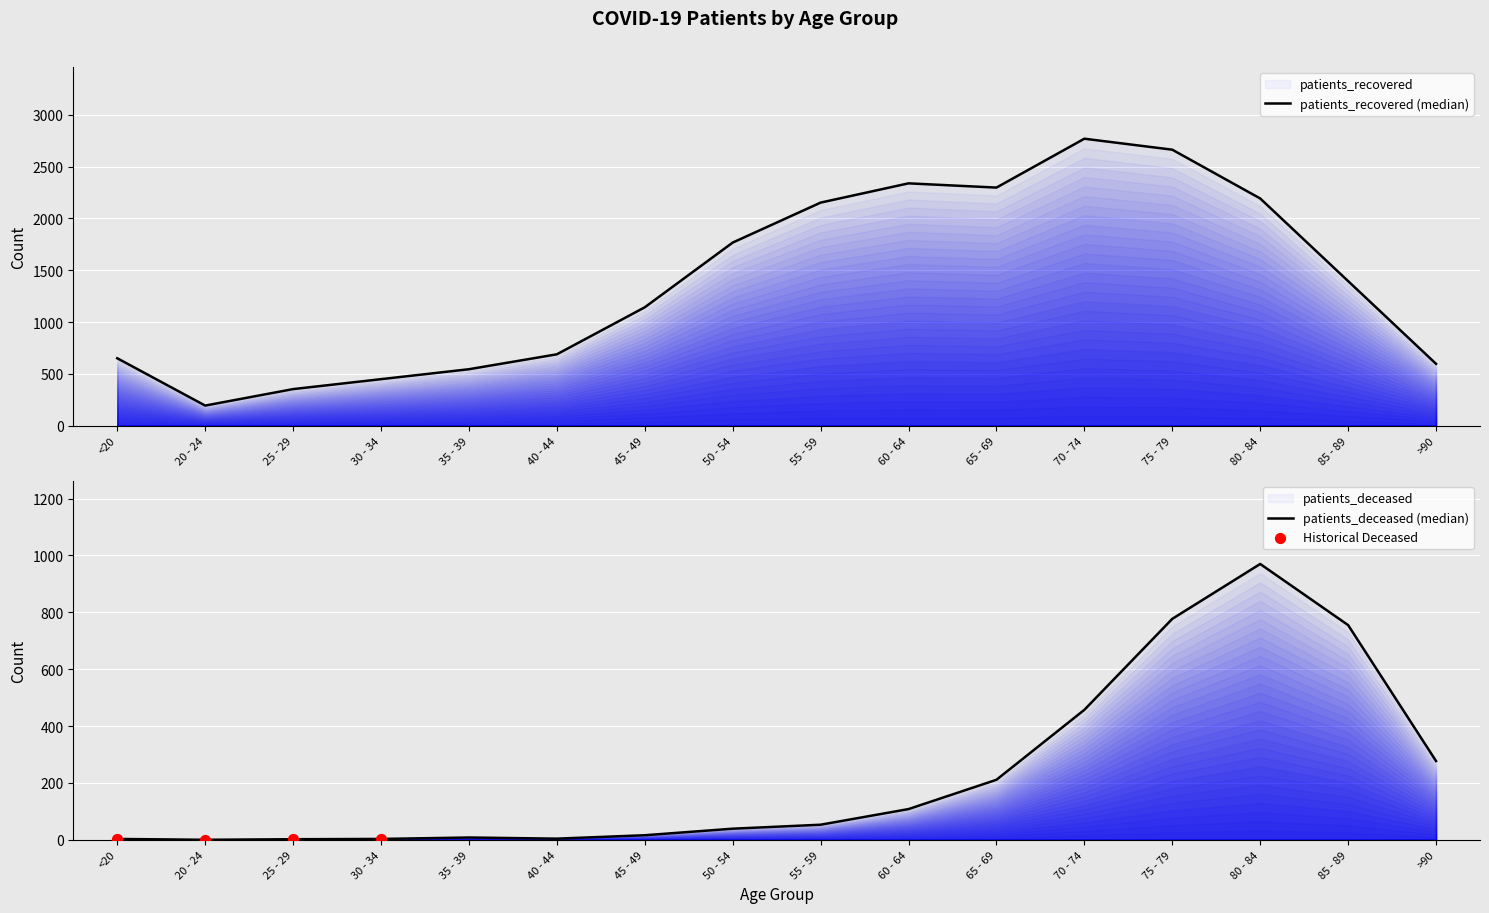

Is the value of patients_deceased at <20 greater than the value of patients_recovered at 35 - 39?

No